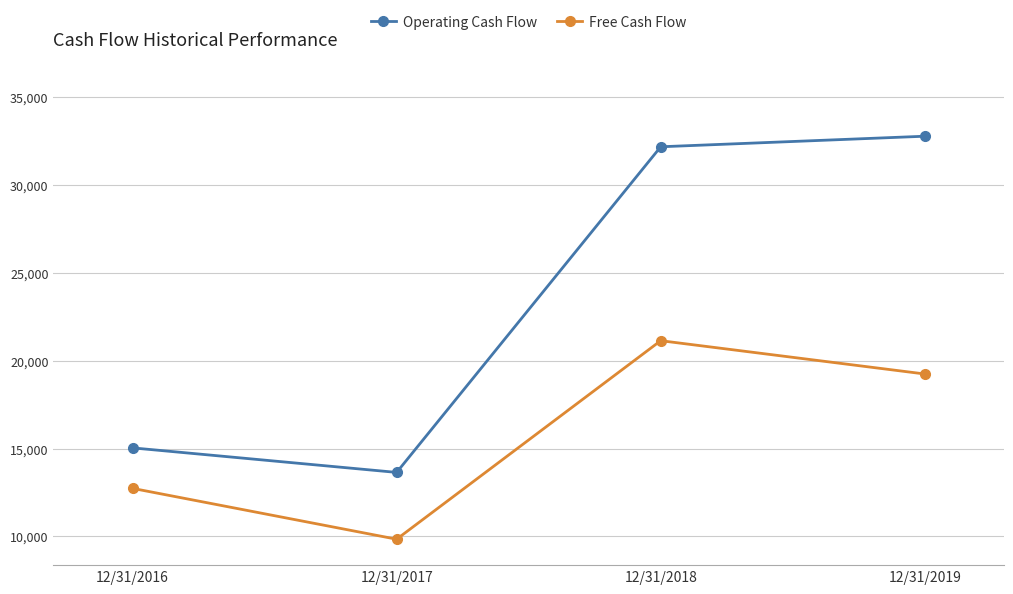

True or false: Free Cash Flow and Operating Cash Flow cross at least once.

False